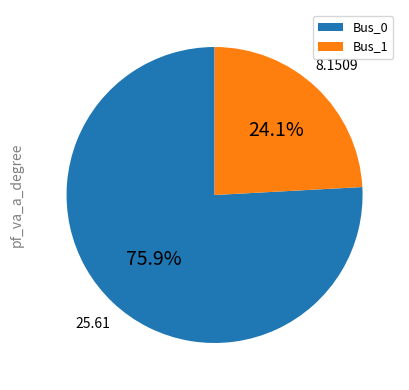

Rank the categories by value from highest to lowest.

Bus_0, Bus_1